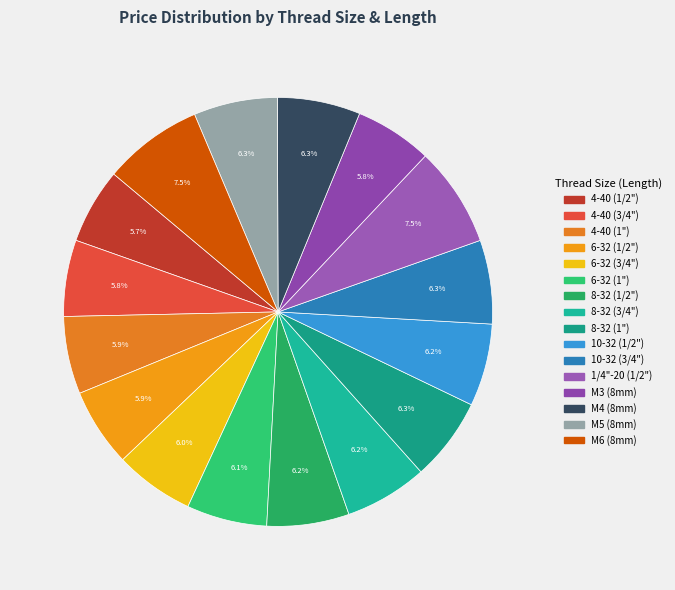

What percentage do 4-40 (1") and 1/4"-20 (1/2") together represent?

13.4%